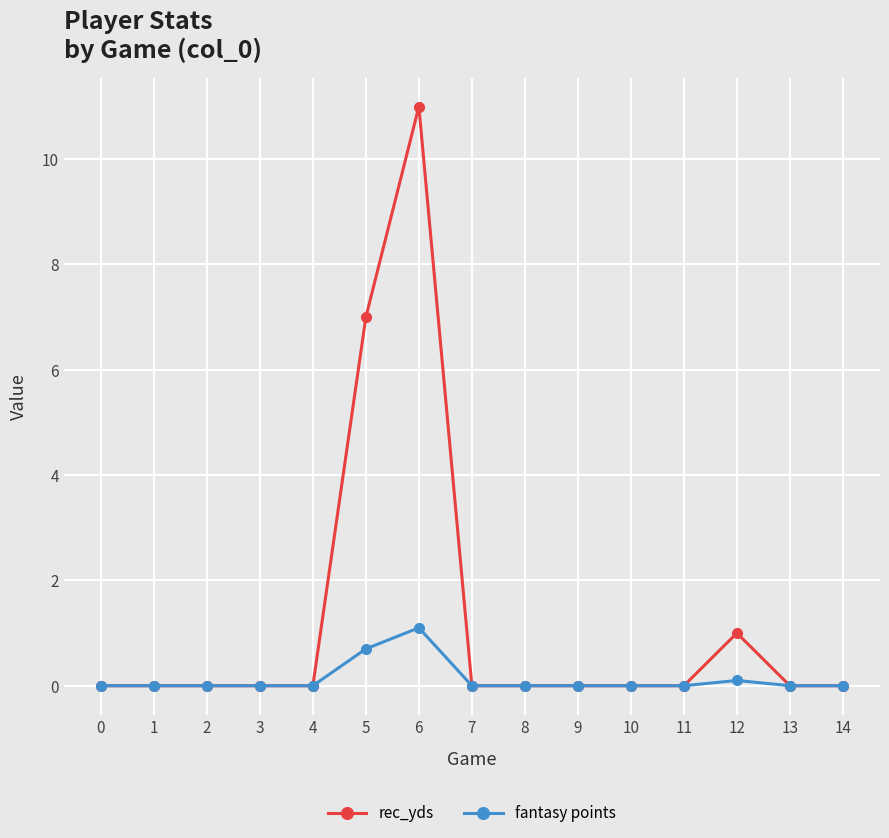

Is it true that fantasy points equals 0.0 at 3?

True